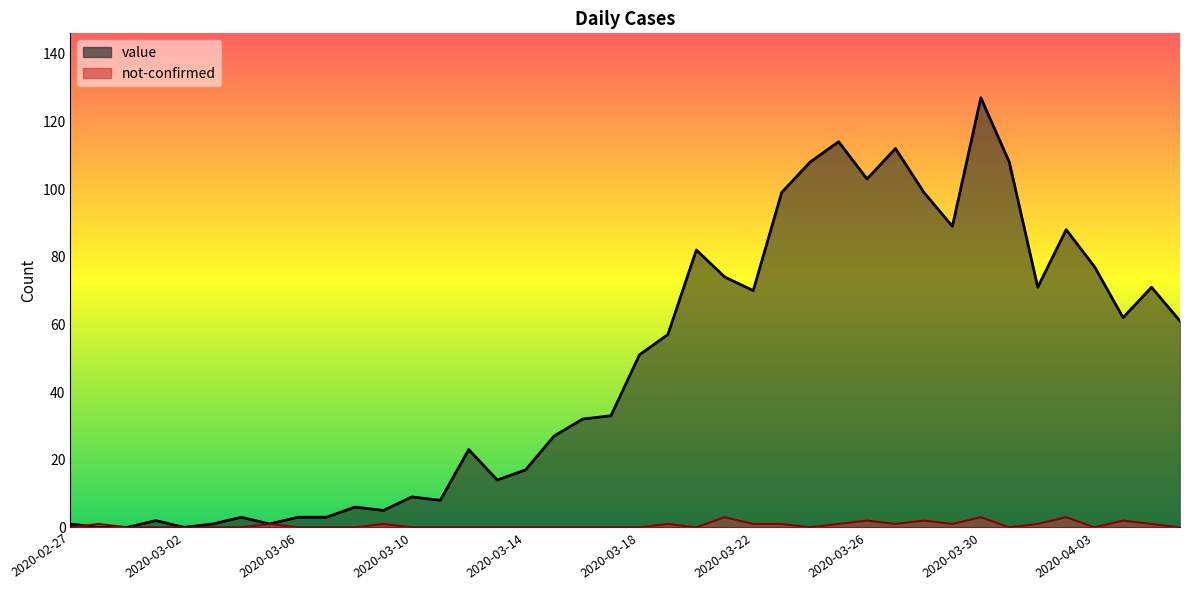

At which label does value first exceed 51?

2020-03-19